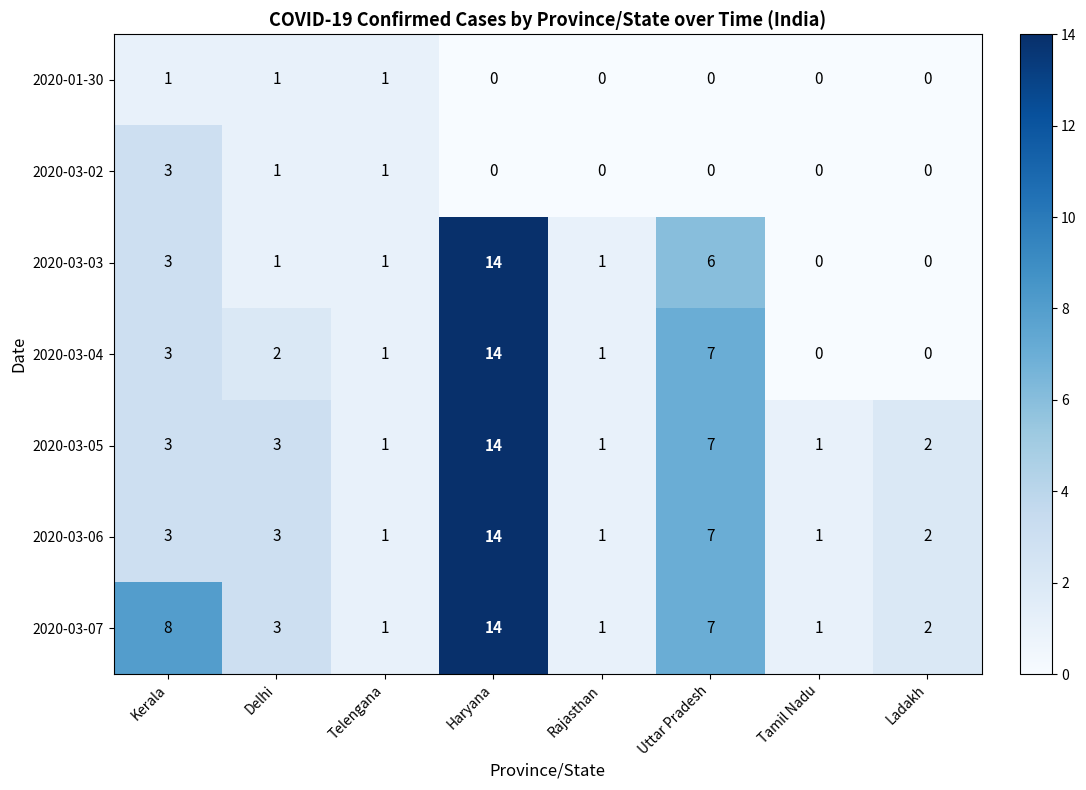

True or false: 2020-03-07 has a value of 5 at Kerala.

False